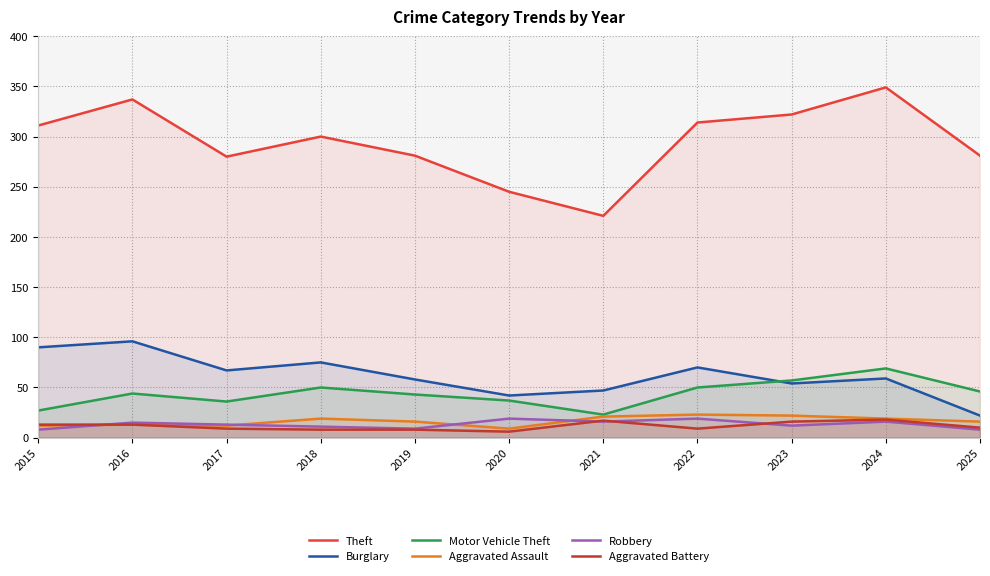

Where is the first local maximum for Robbery?

2016